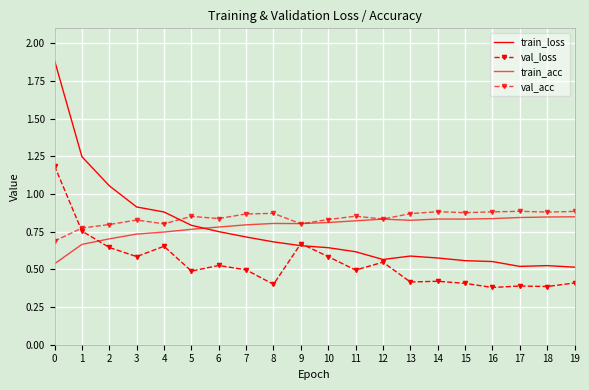

Rank the series at 19 from highest to lowest value.

val_acc, train_acc, train_loss, val_loss